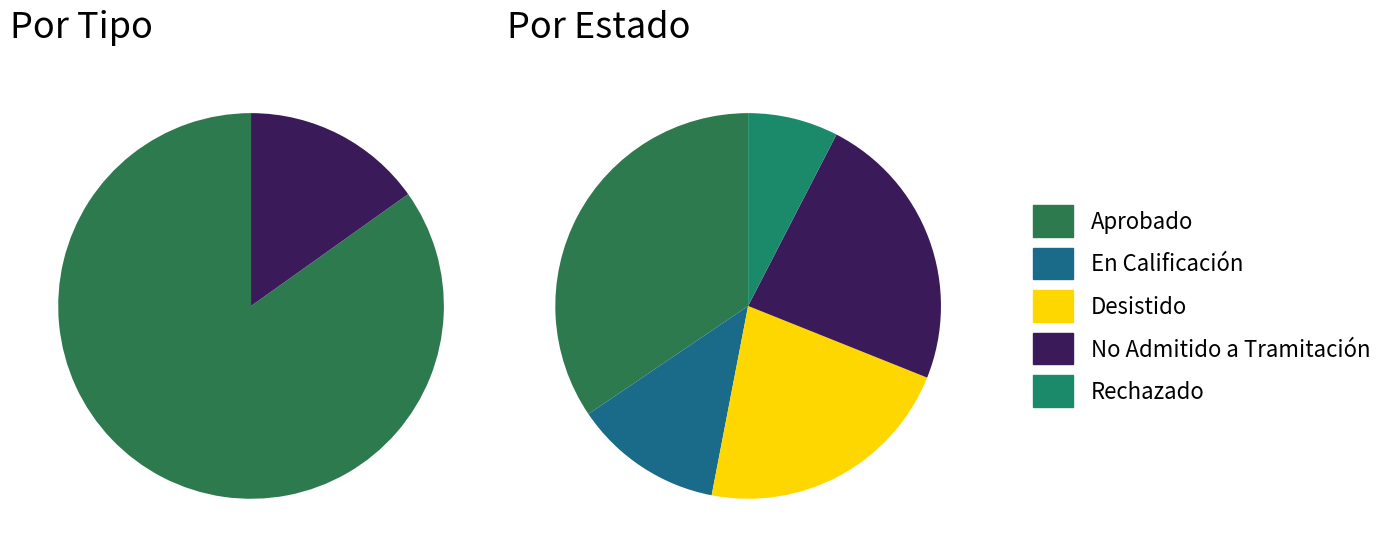

What is the smallest slice in the pie chart?

Rechazado